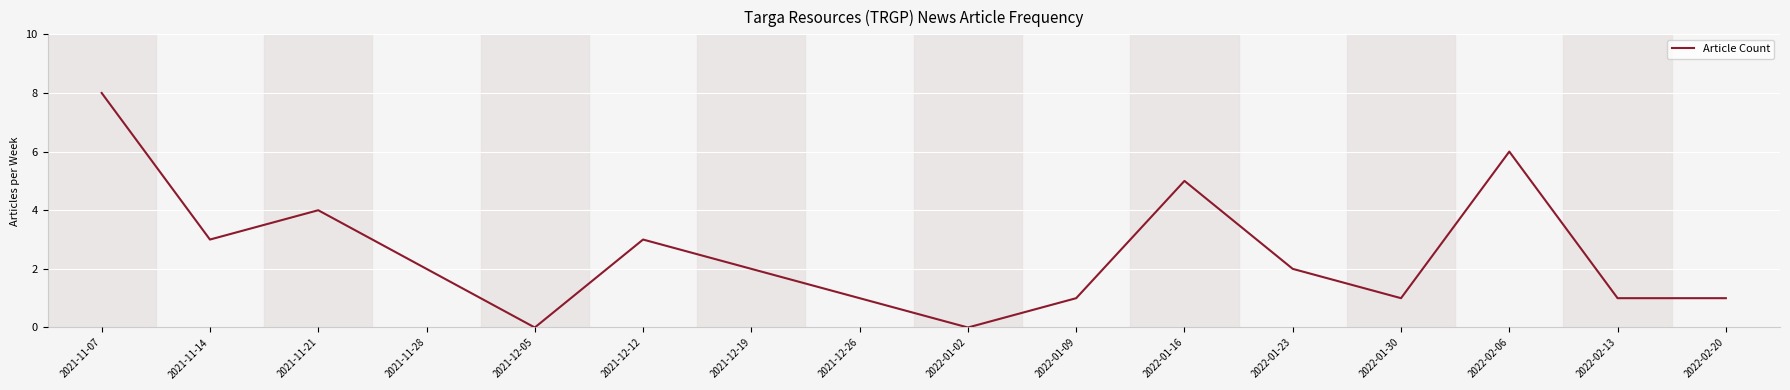

What position from the left is 2021-11-28?

4